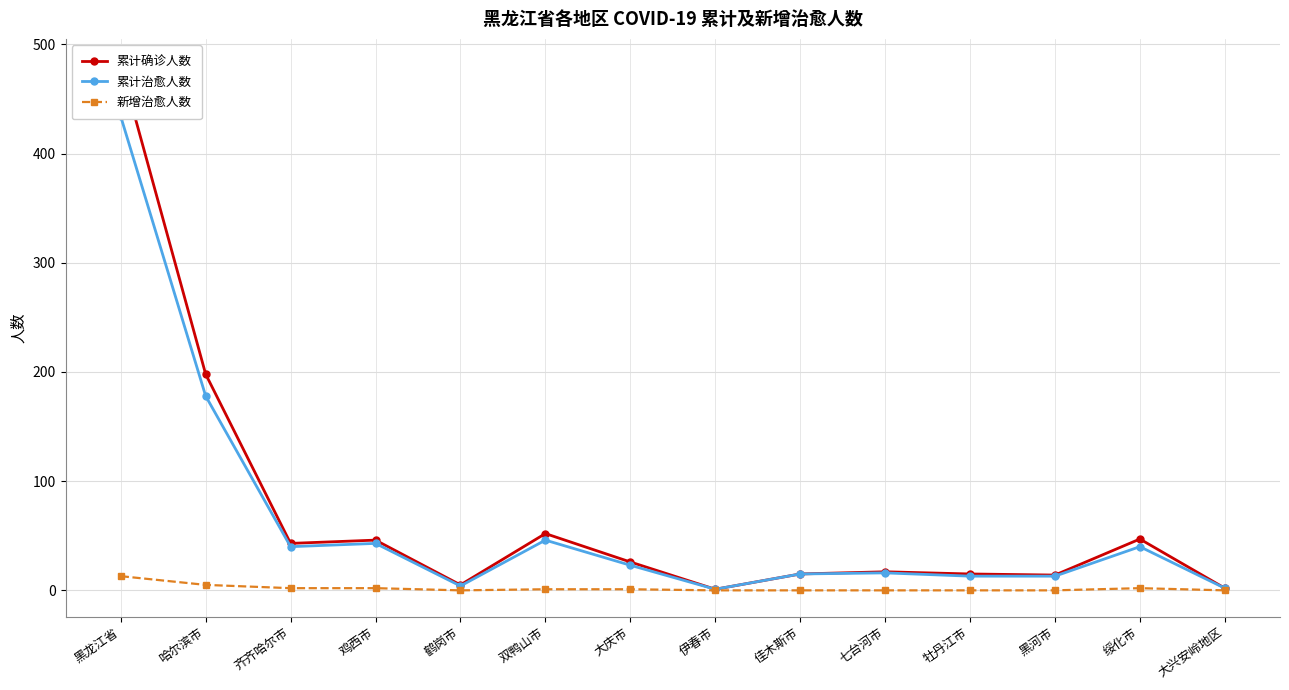

At which category does 累计治愈人数 reach its first local valley?

齐齐哈尔市